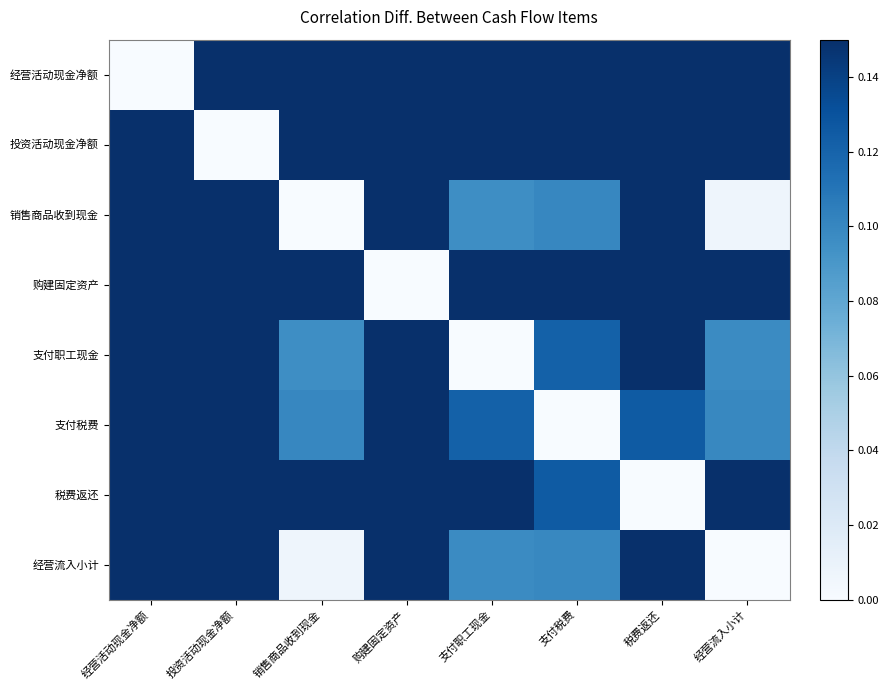

What is the total value across all series at 销售商品收到现金?

1.2